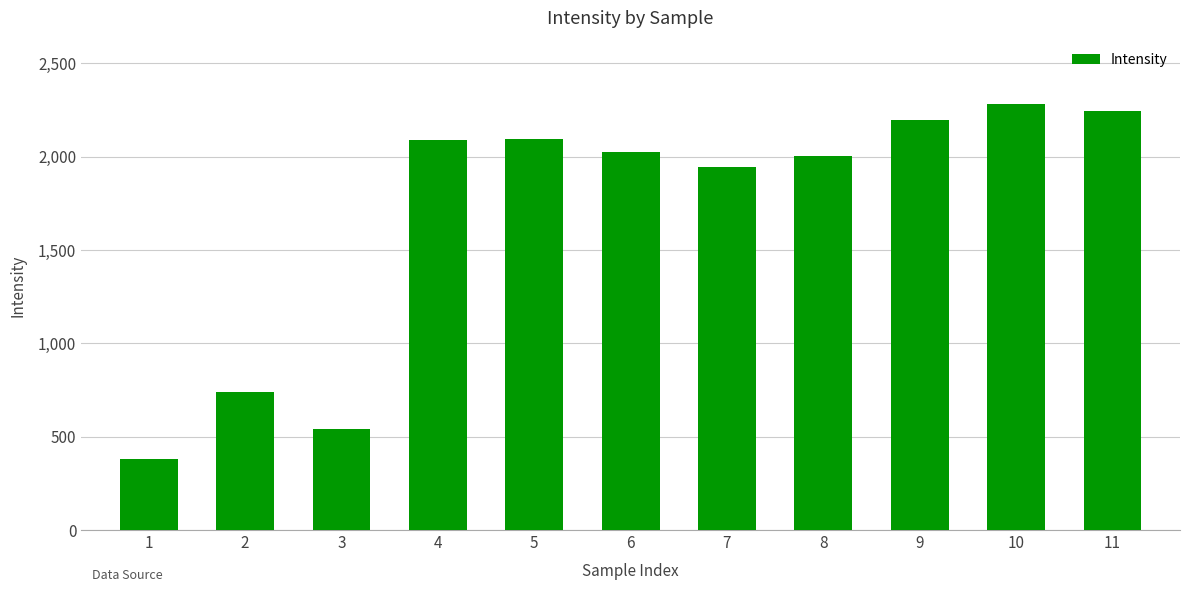

True or false: the data shows 3065.9 at 7.

False